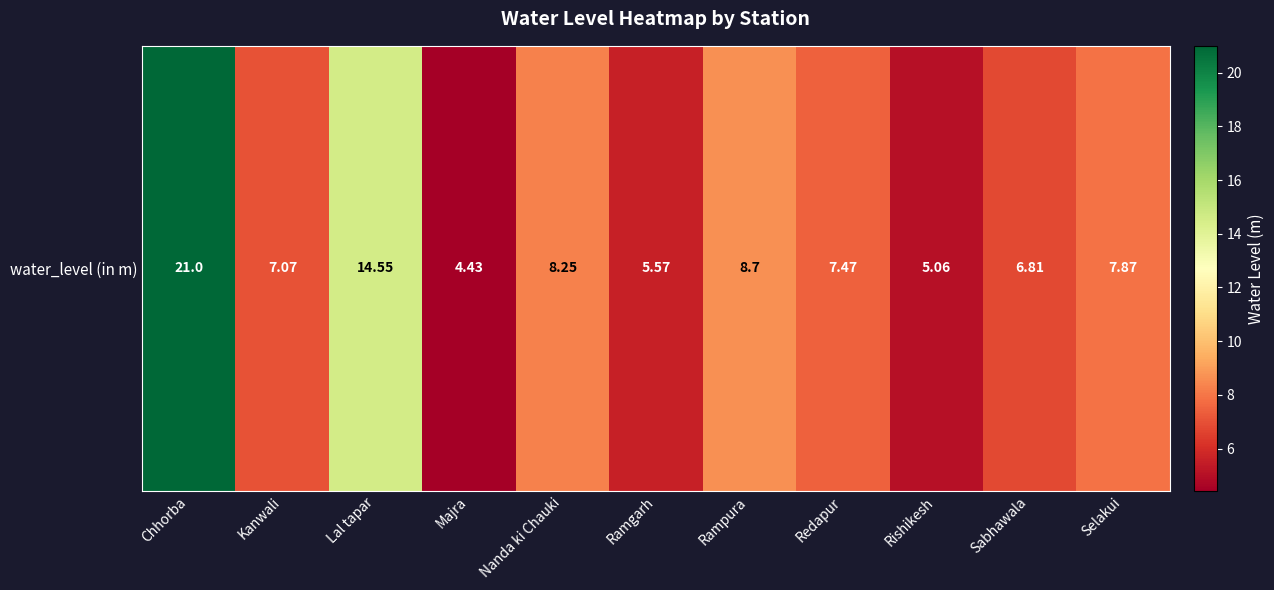

List the labels in order of value, smallest first.

Majra, Rishikesh, Ramgarh, Sabhawala, Kanwali, Redapur, Selakui, Nanda ki Chauki, Rampura, Lal tapar, Chhorba